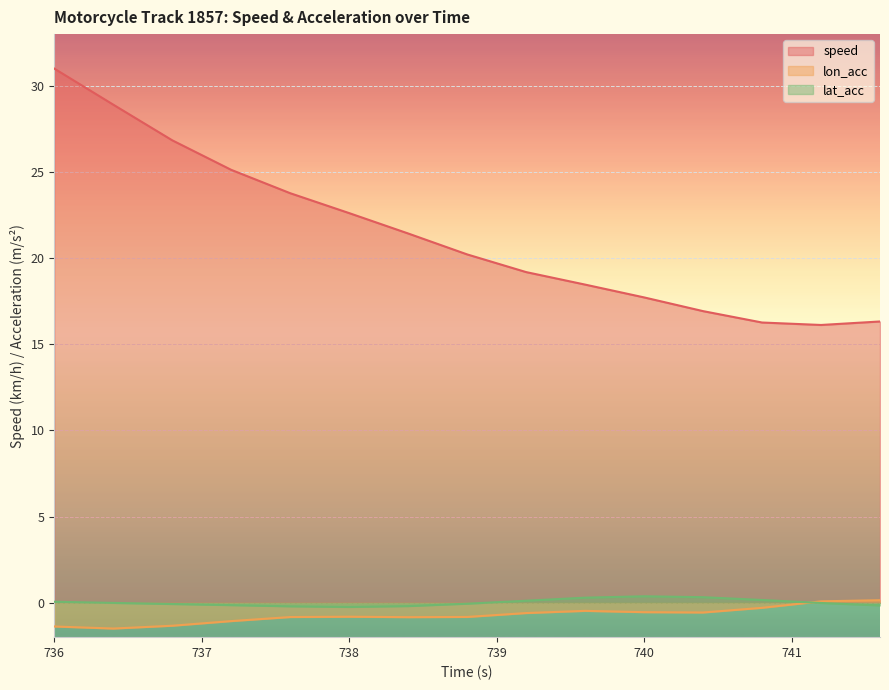

The value of speed at 741.2 is 16.1. True or false?

True